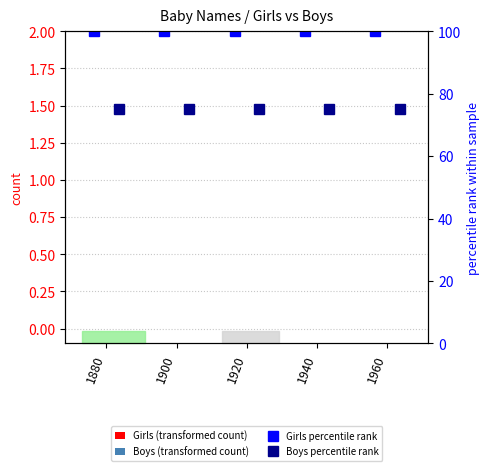

How many groups of bars are there?

5